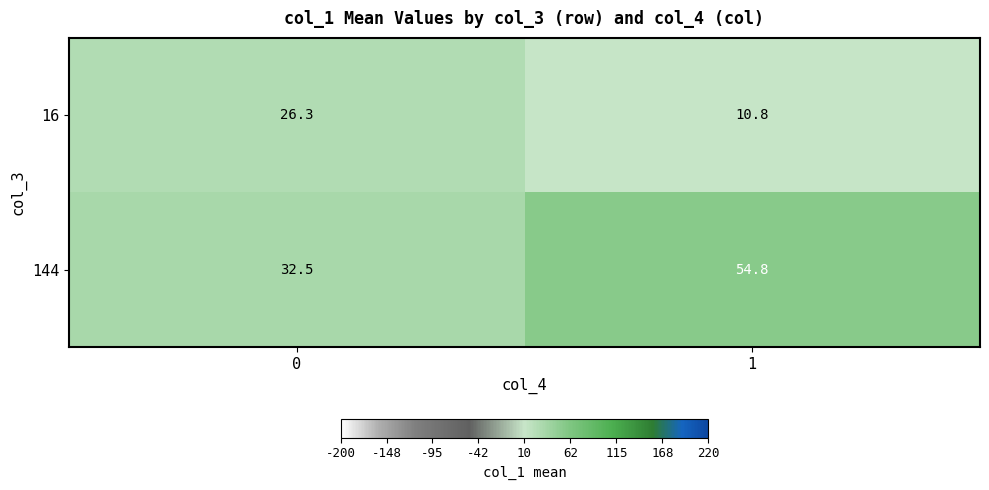

Reading left to right, transcribe all the data shown in this chart.

16: 0=26.3	1=10.8
144: 0=32.5	1=54.8